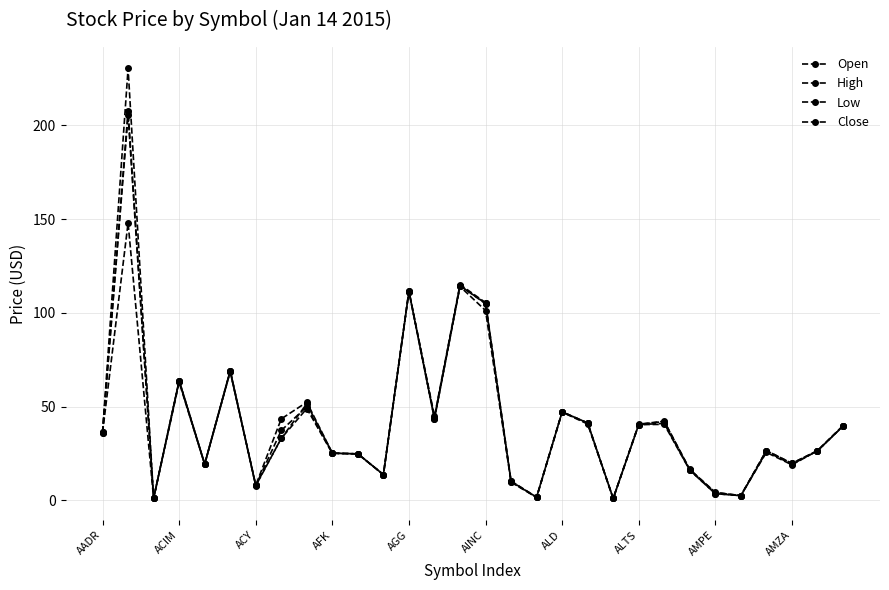

How many data points in Close are above 33?

15